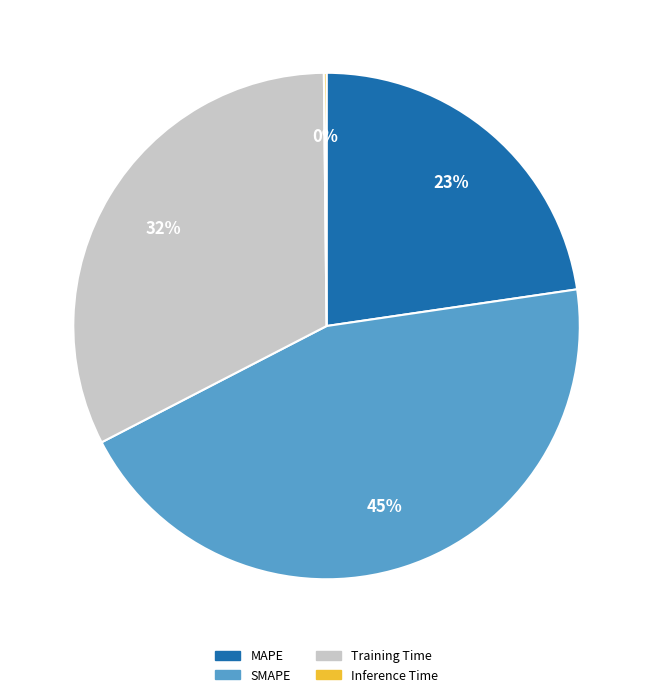

Is there any slice that represents more than half of the pie?

No